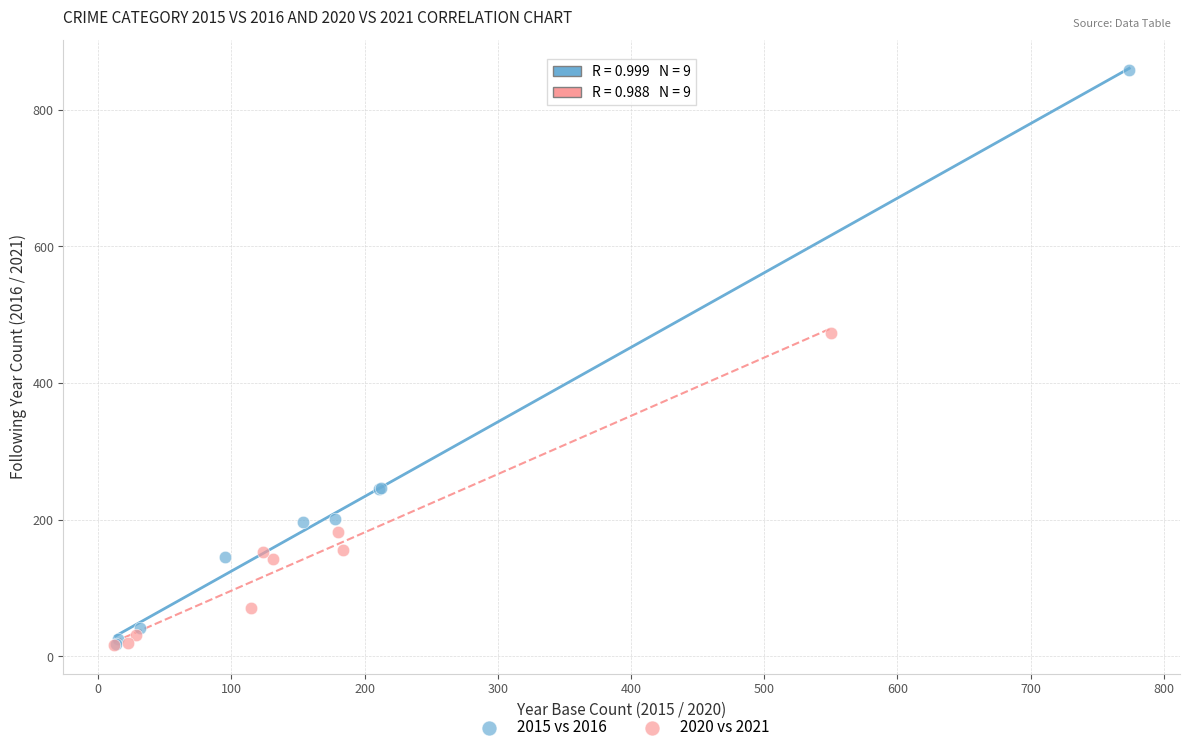

Which series has the widest spread of Y values?

2015 vs 2016